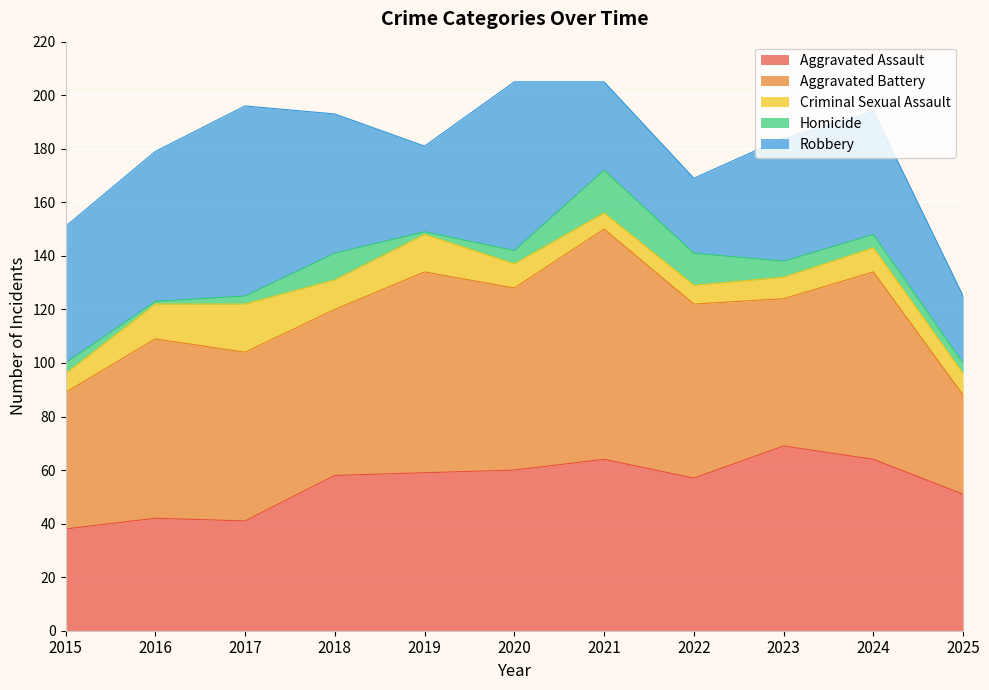

What is the difference between the highest and lowest values at 2020?

63